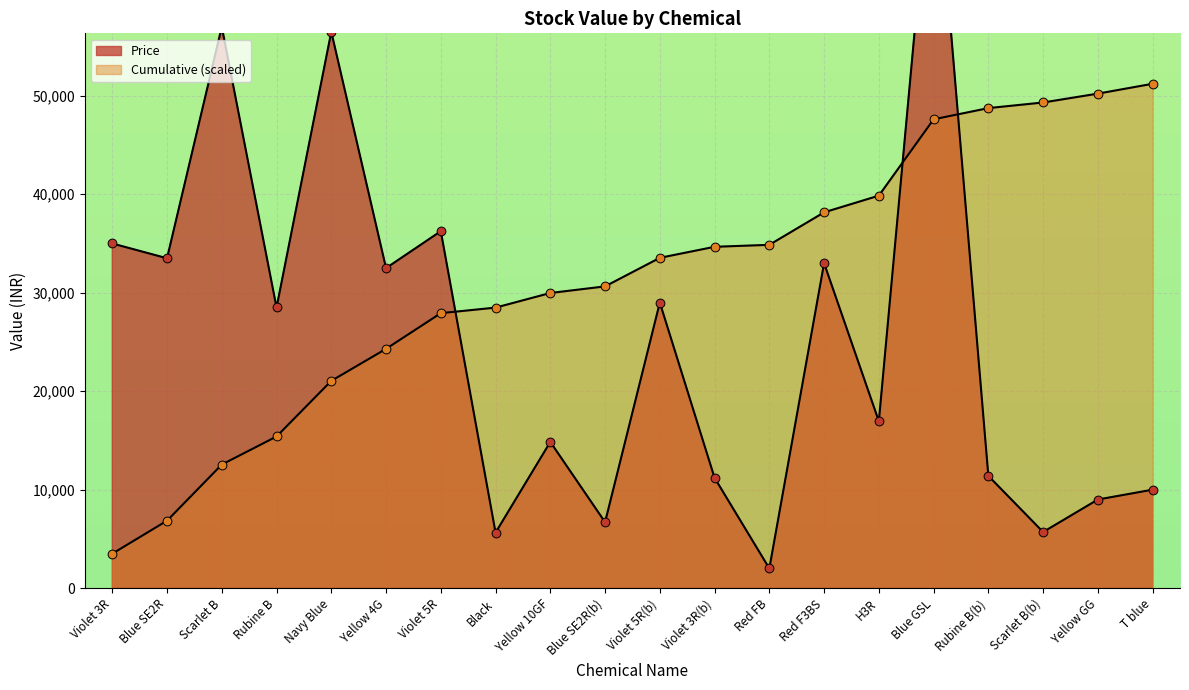

Which series reaches the minimum Y coordinate?

Price